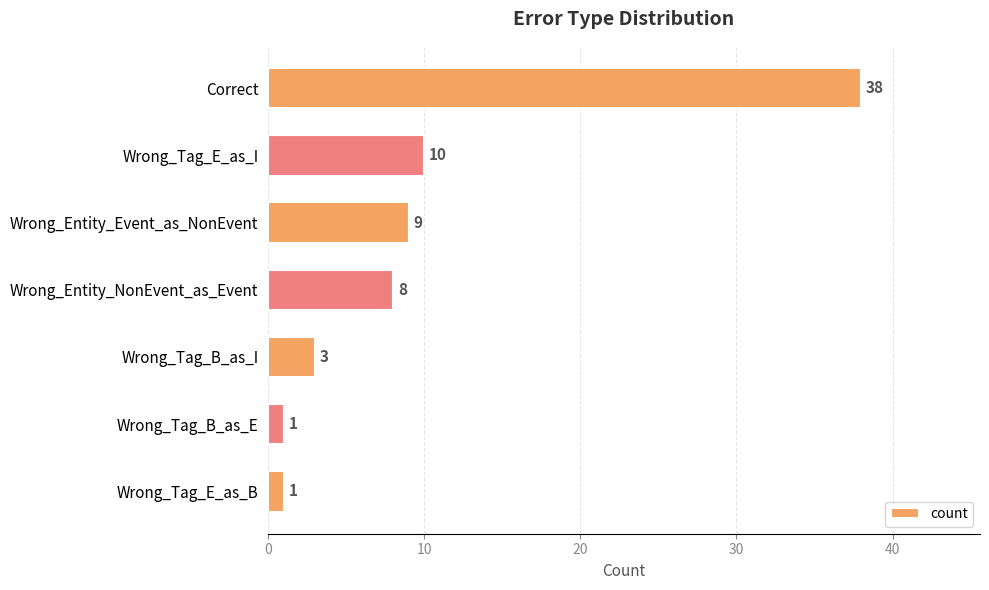

True or false: the data shows 5 at Wrong_Tag_B_as_I.

False